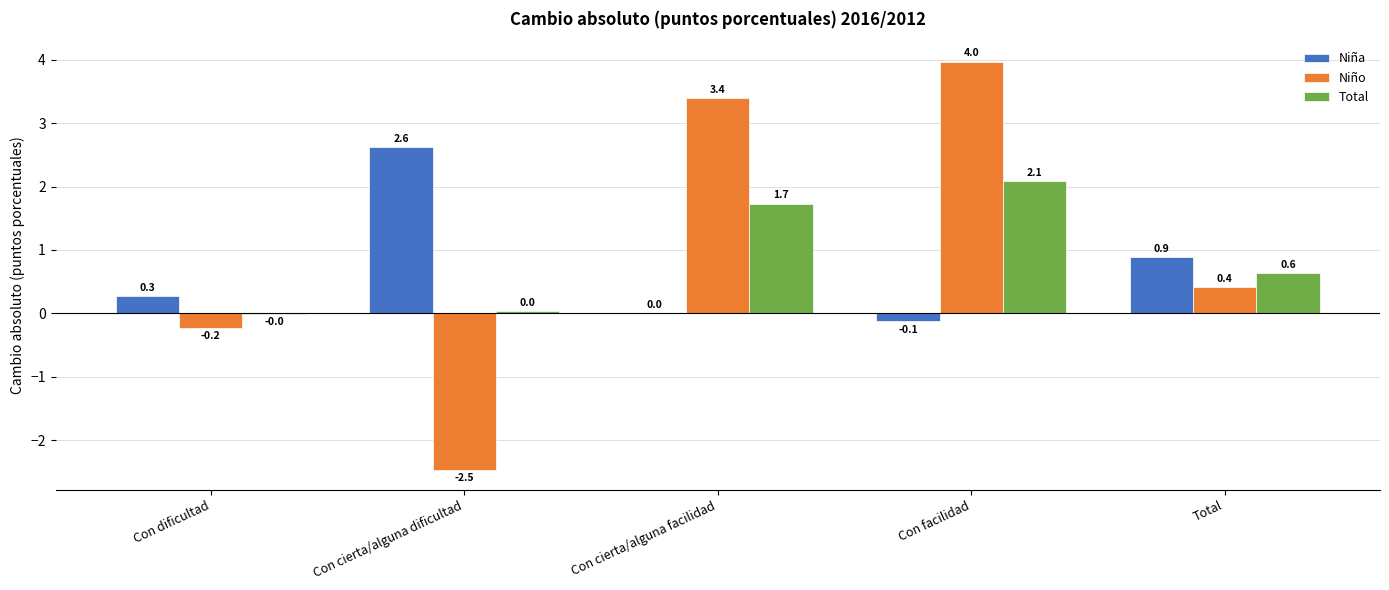

Between Con cierta/alguna dificultad and Con facilidad, which series saw the biggest shift?

Niño